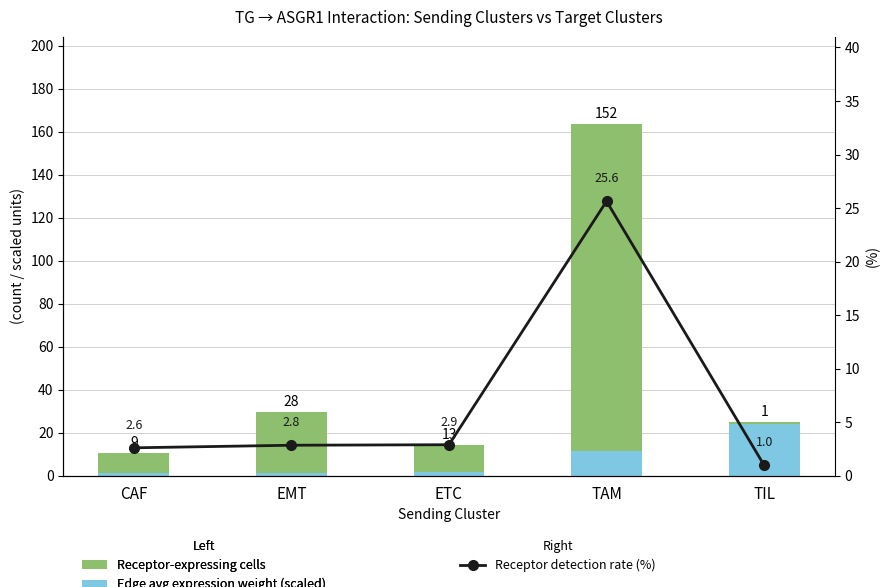

Between CAF and EMT, which series saw the biggest shift?

Edge total expression weight (scaled)